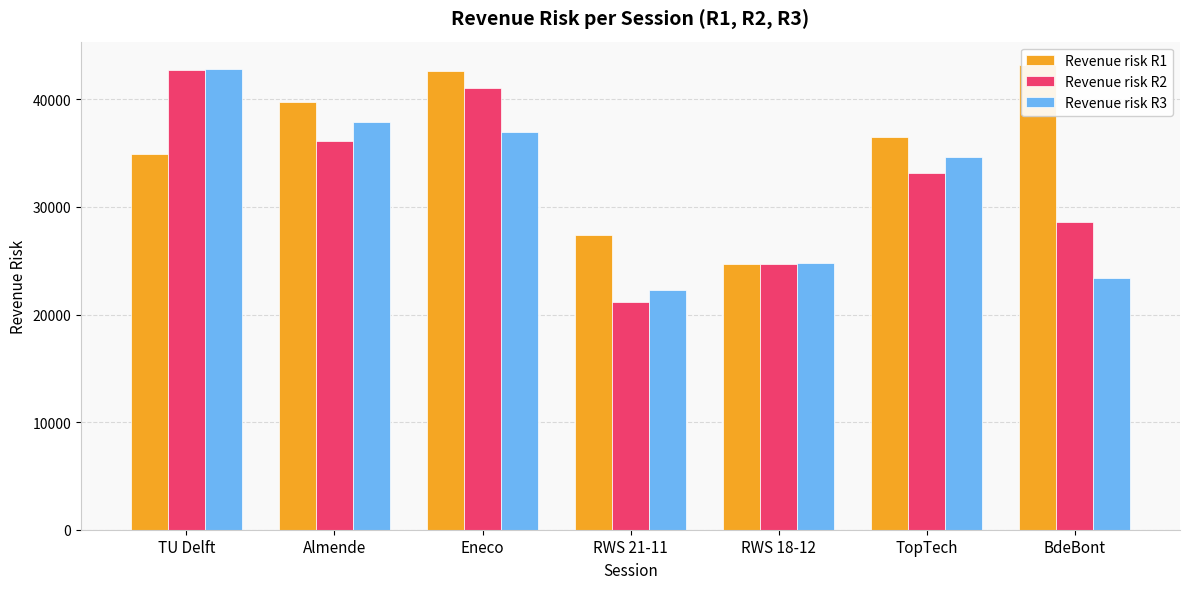

Reading right to left, transcribe all the data shown in this chart.

Revenue risk R1: BdeBont=43198	TopTech=36507	RWS 18-12=24664	RWS 21-11=27386	Eneco=42606	Almende=39715	TU Delft=34933
Revenue risk R2: BdeBont=28589	TopTech=33123	RWS 18-12=24738	RWS 21-11=21141	Eneco=41050	Almende=36161	TU Delft=42755
Revenue risk R3: BdeBont=23381	TopTech=34657	RWS 18-12=24751	RWS 21-11=22278	Eneco=36933	Almende=37881	TU Delft=42794